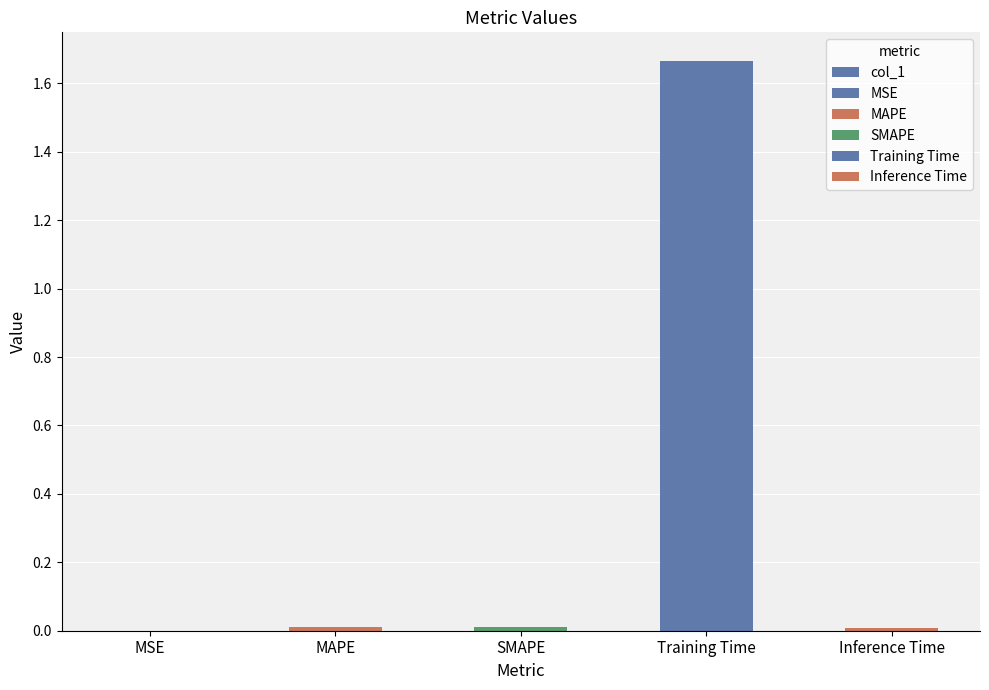

List the labels in order of value, largest first.

Training Time, SMAPE, MAPE, Inference Time, MSE